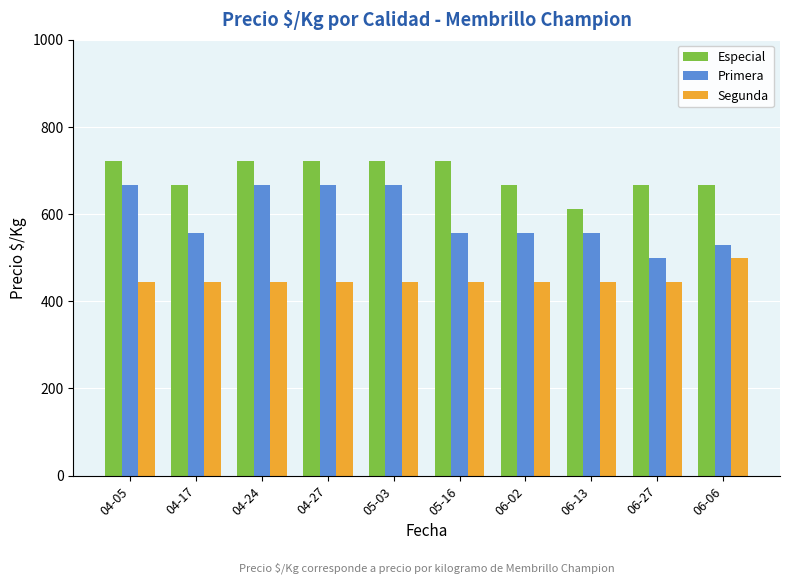

Rank the series by their maximum value, from highest to lowest.

Especial, Primera, Segunda